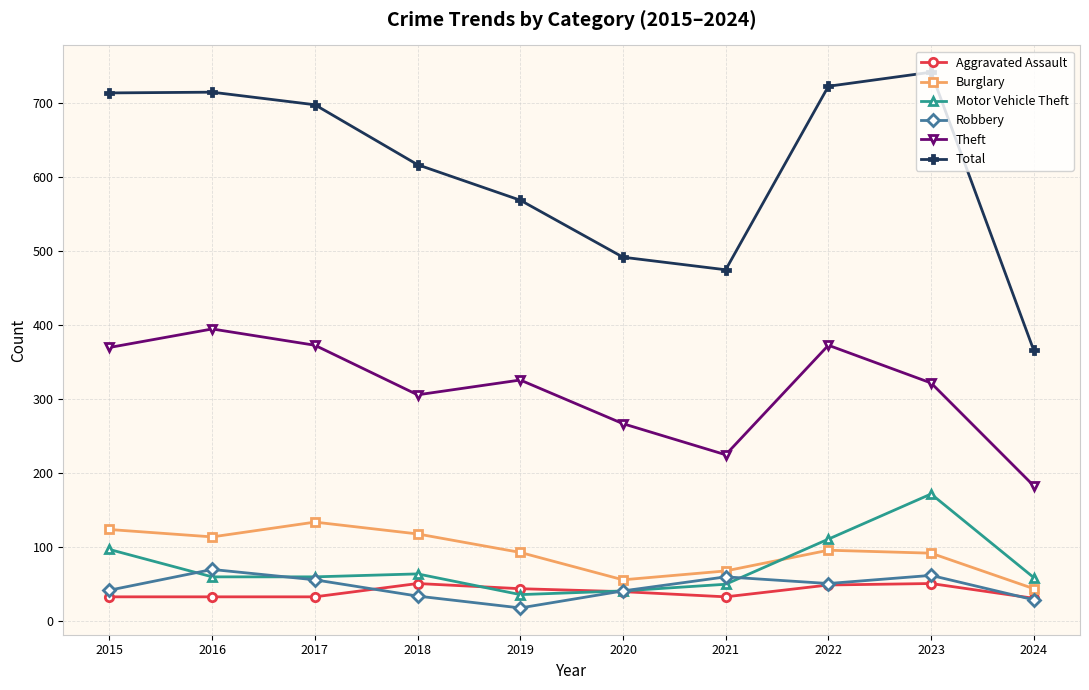

What is the total value across all series at 2016?

1381